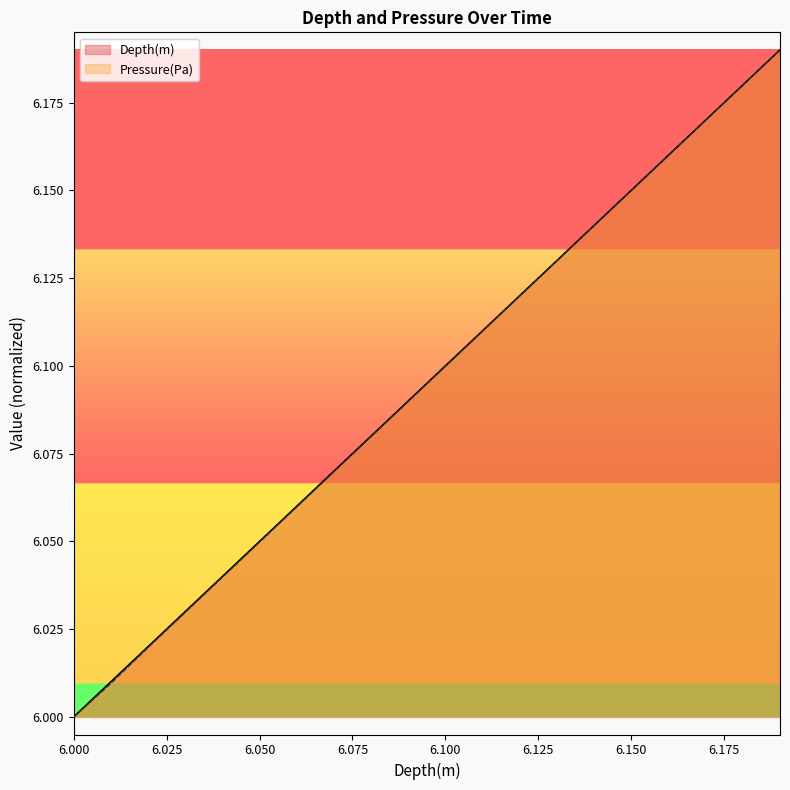

At which category is the sum across all series the highest?

6.19